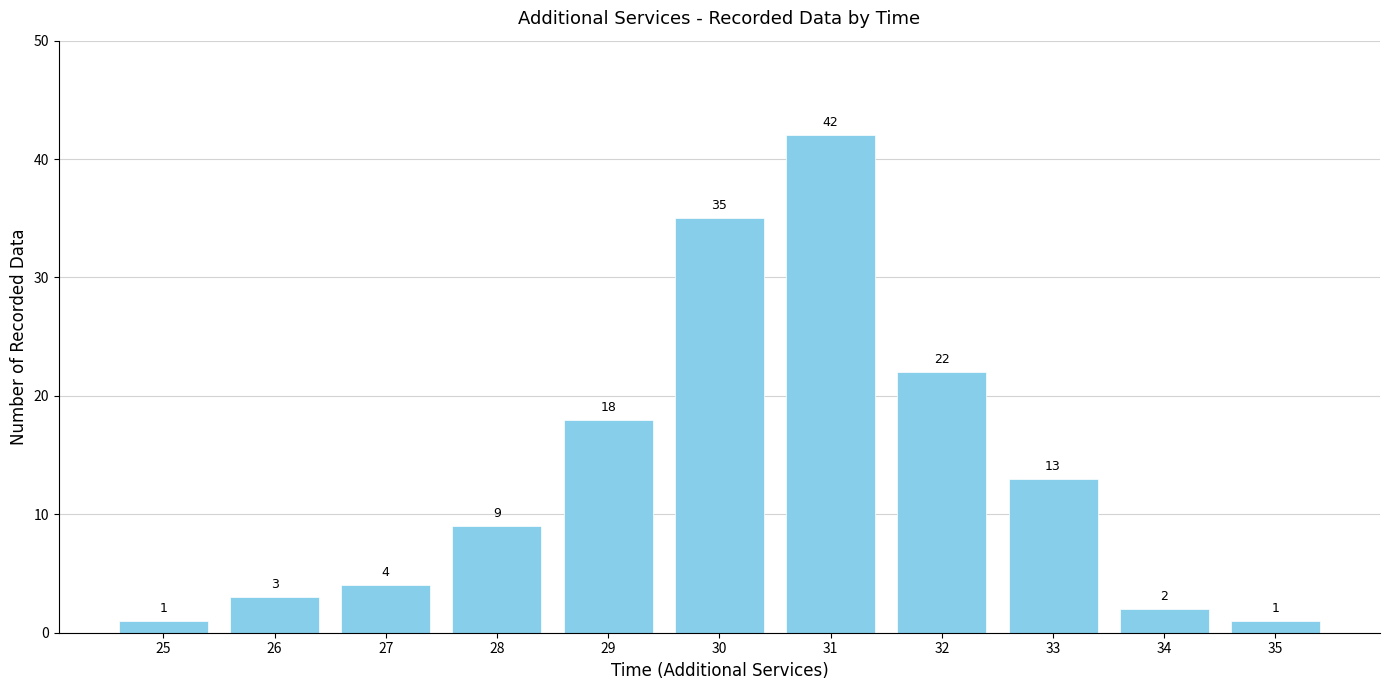

What is the average value?

14